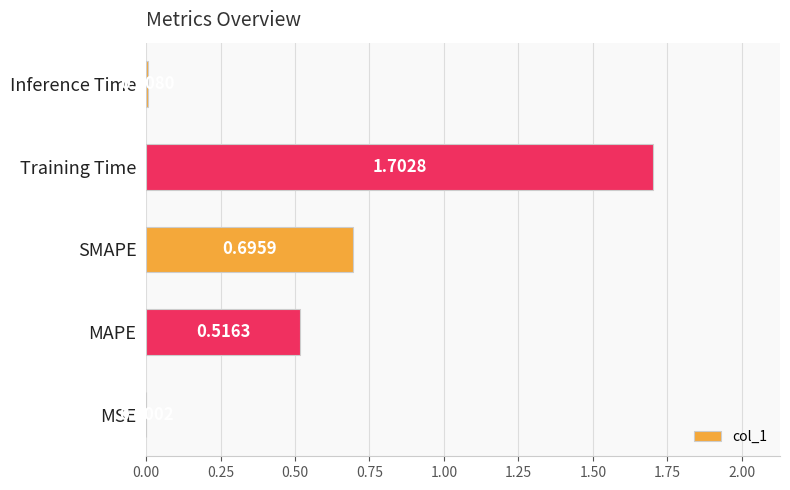

What is the sum of the values at Training Time and Inference Time?

1.7